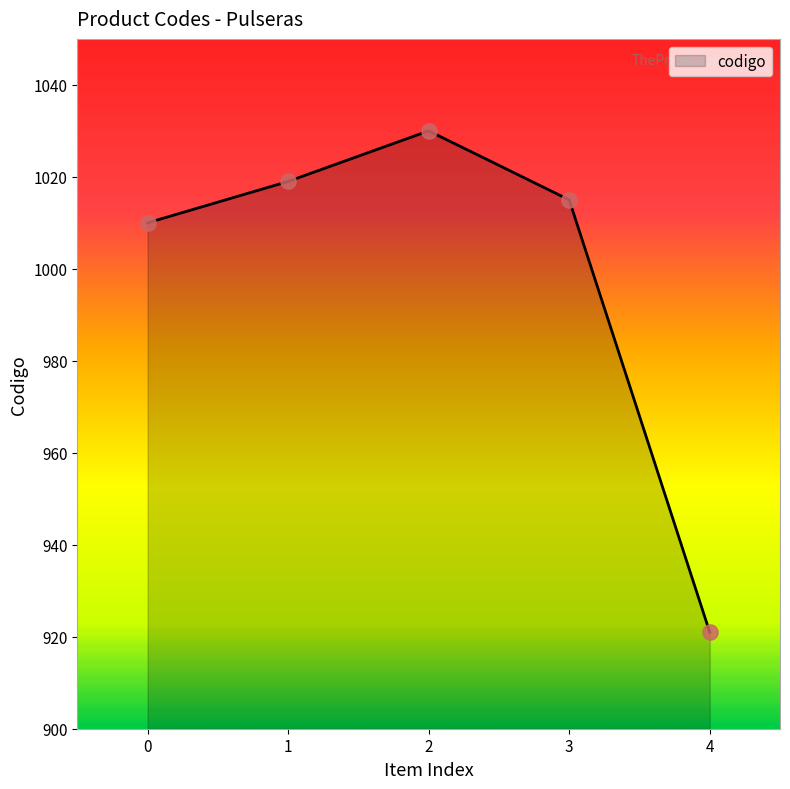

Approximately how many times larger is the value at 0 compared to 4?

1.1